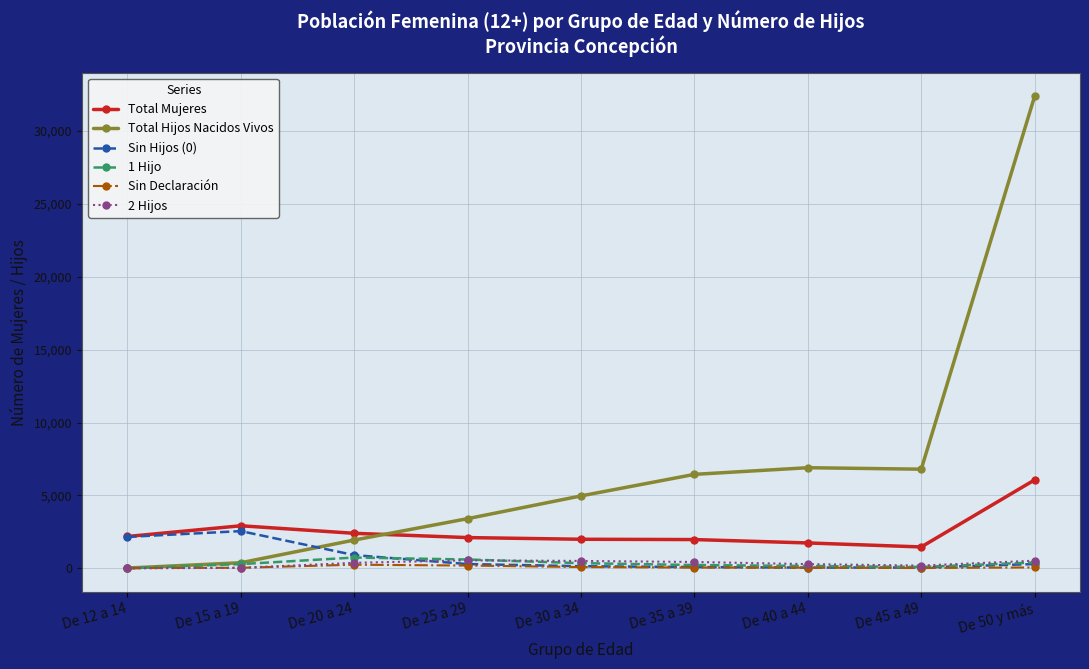

What is the value of the Total Mujeres point at the 3rd from the left?

2401